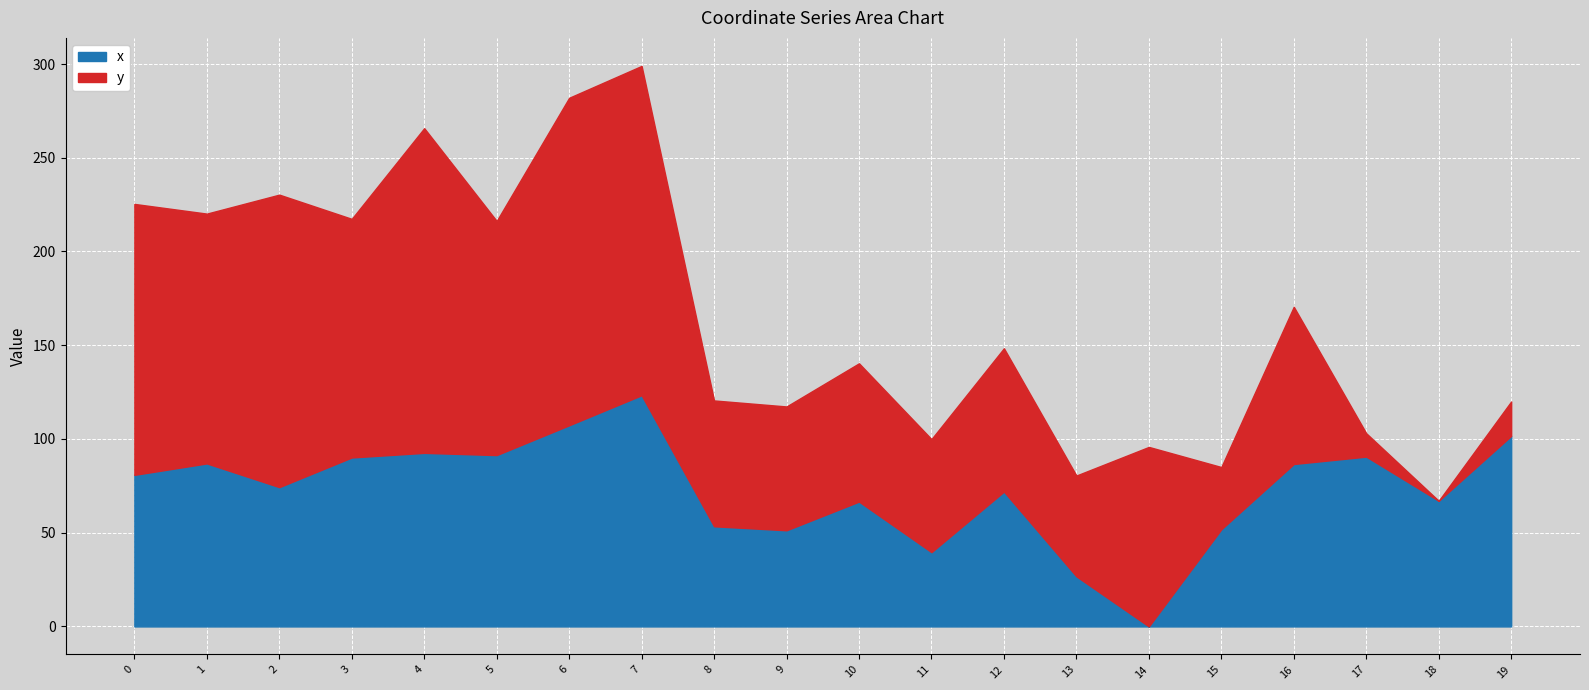

Reading left to right, list all the values displayed in this chart.

80.9	87.0	74.3	90.1	92.6	91.4	107.3	123.3	53.4	51.3	66.6	39.6	71.9	26.7	0.0	51.8	86.6	90.6	67.0	101.7